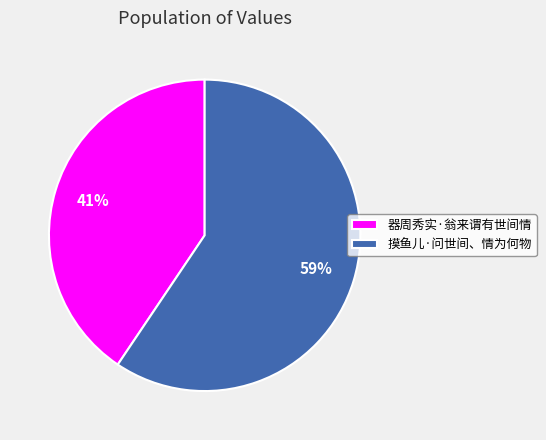

The 摸鱼儿·问世间、情为何物 slice represents 65% of the pie. True or false?

False